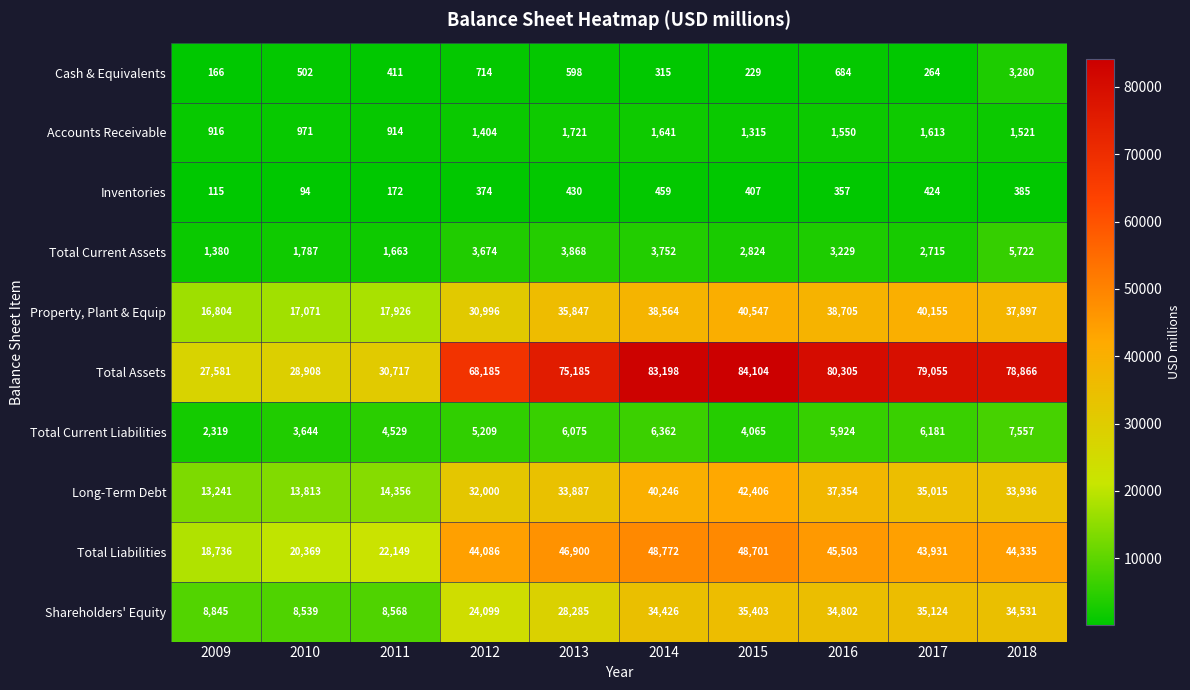

What is the total value across all series at 2010?

95698